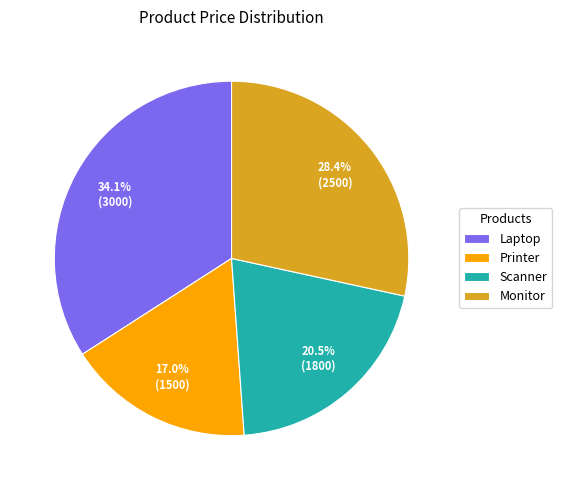

To the nearest percent, what percentage of the pie is Printer?

17%